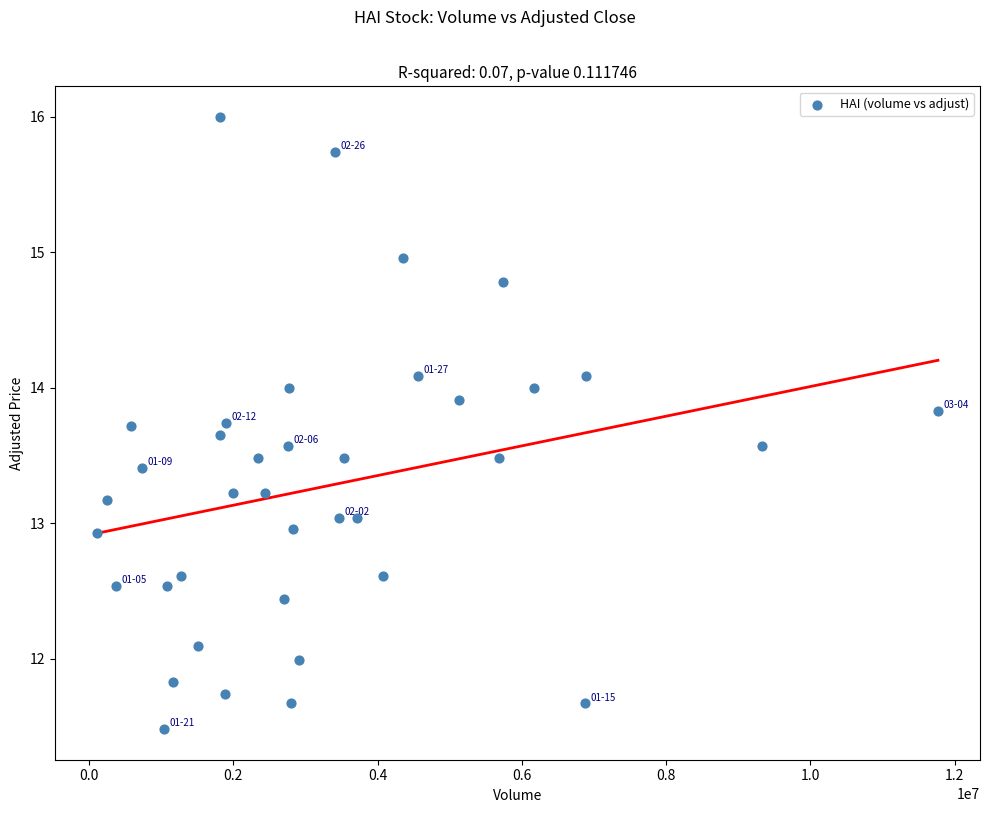

What is the range of Y values (max minus min)?

4.5